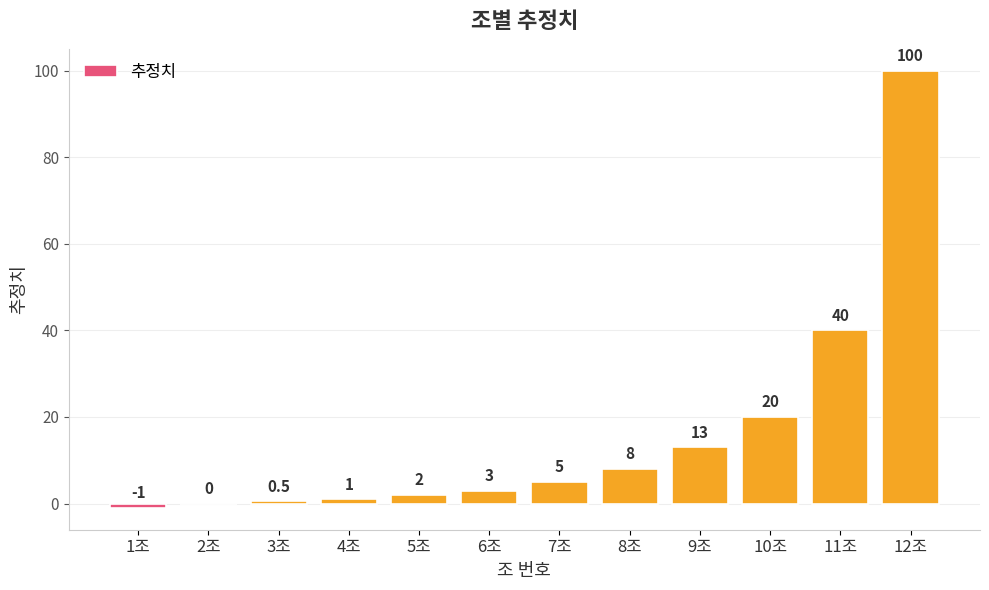

The value at 4조 is 1.0. True or false?

True